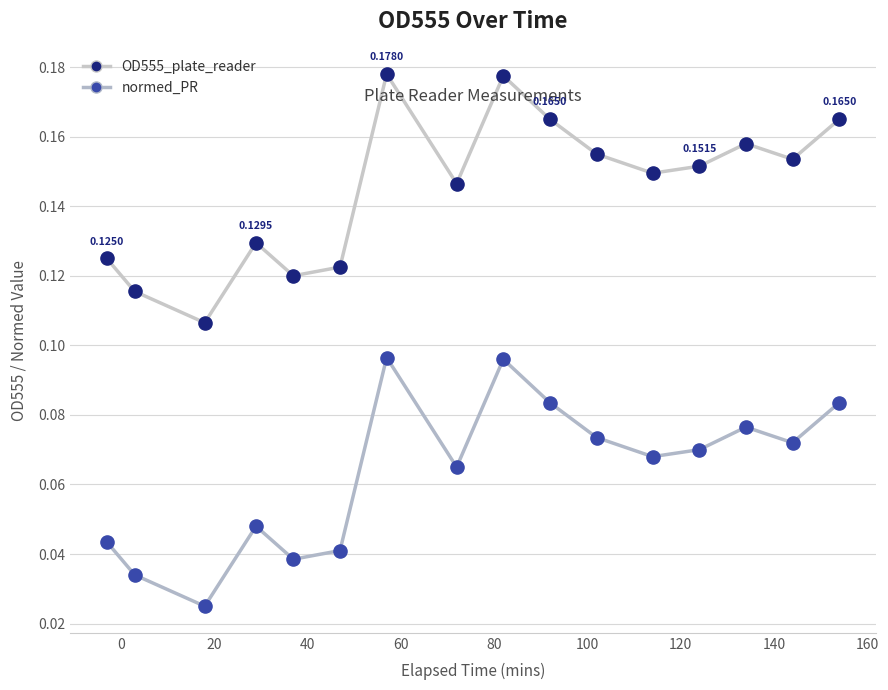

Which series has the largest total across all categories?

OD555_plate_reader